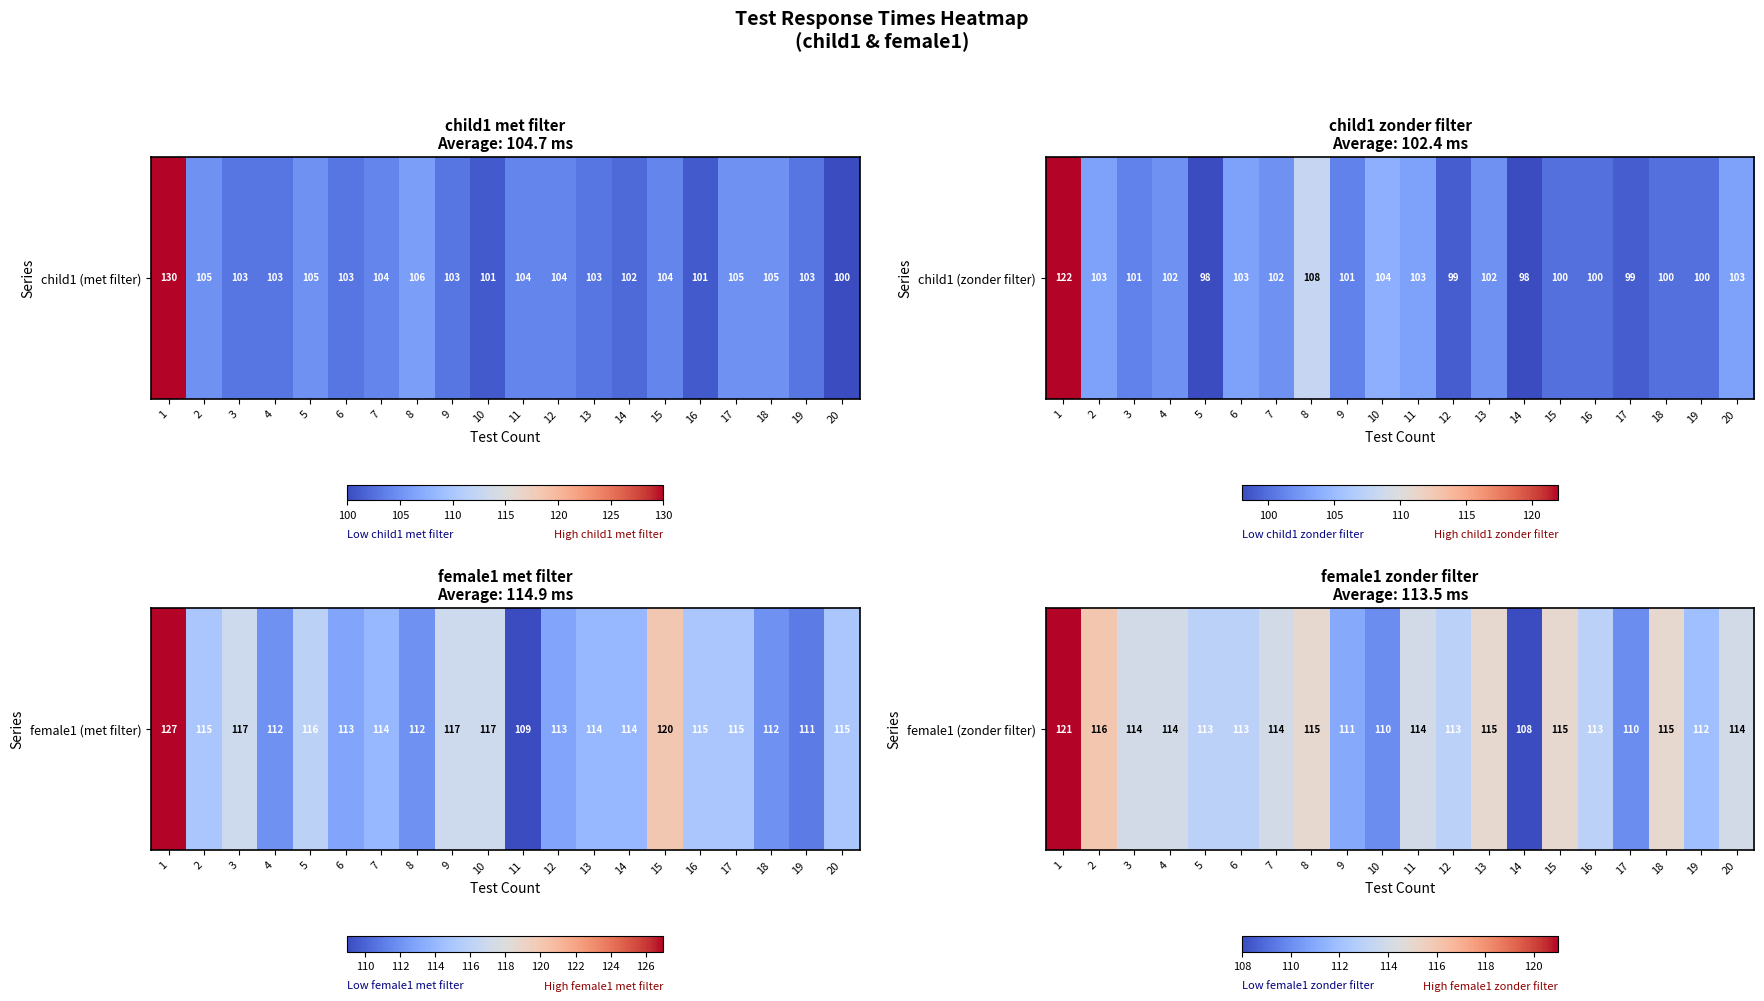

What is the approximate value at 15?

115